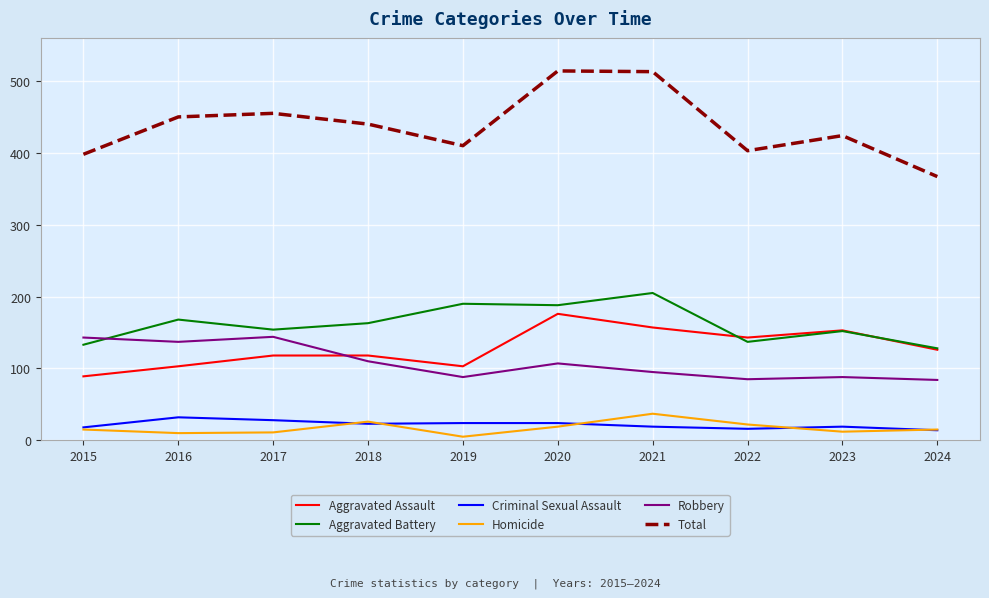

In Aggravated Assault, how many points are lower than both neighbors (excluding endpoints)?

2